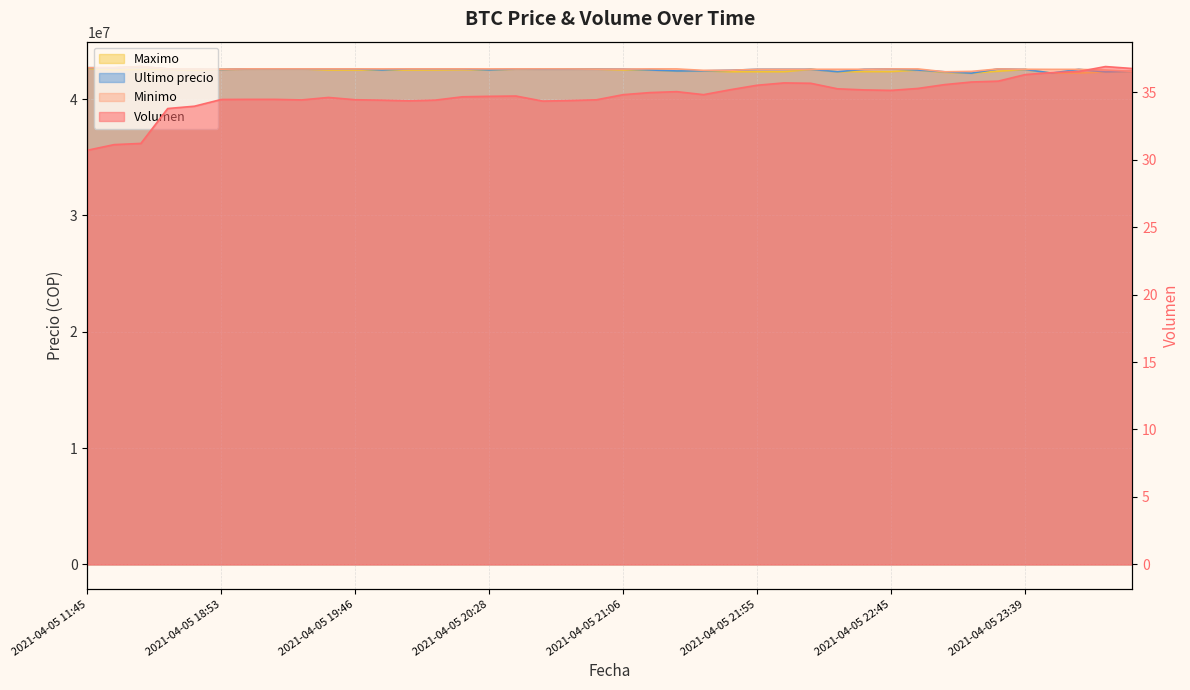

What is the label of the 6th point from the left?

2021-04-05 18:53